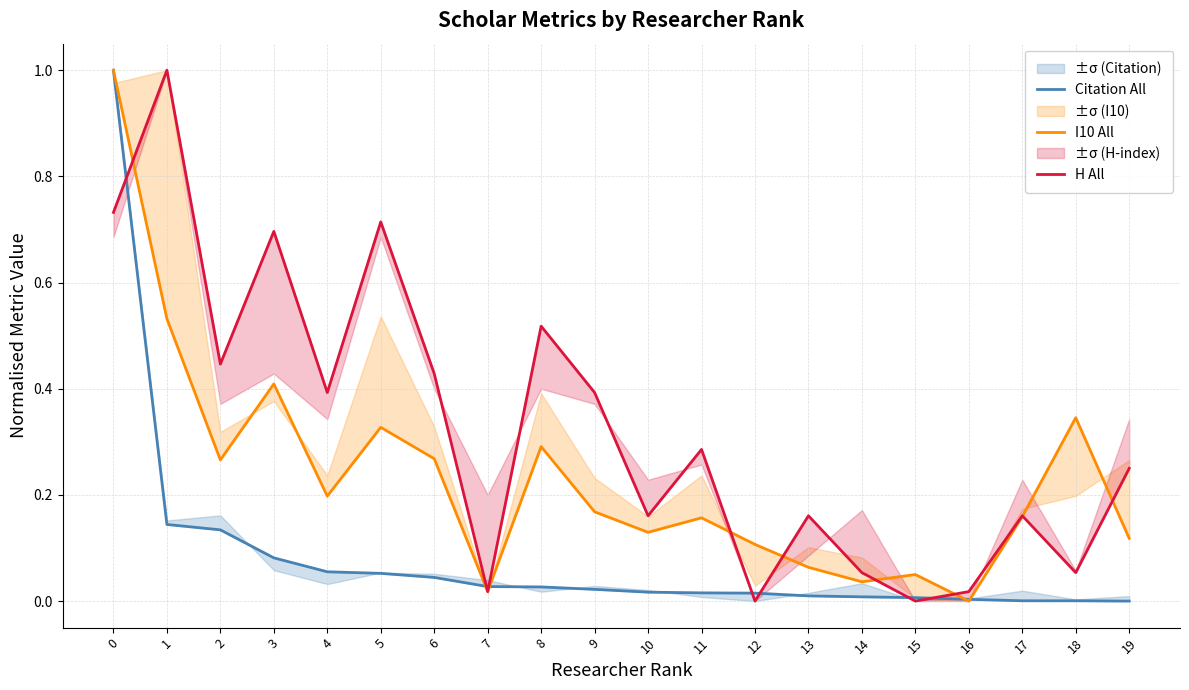

Between 8 and 19, which is larger?

8